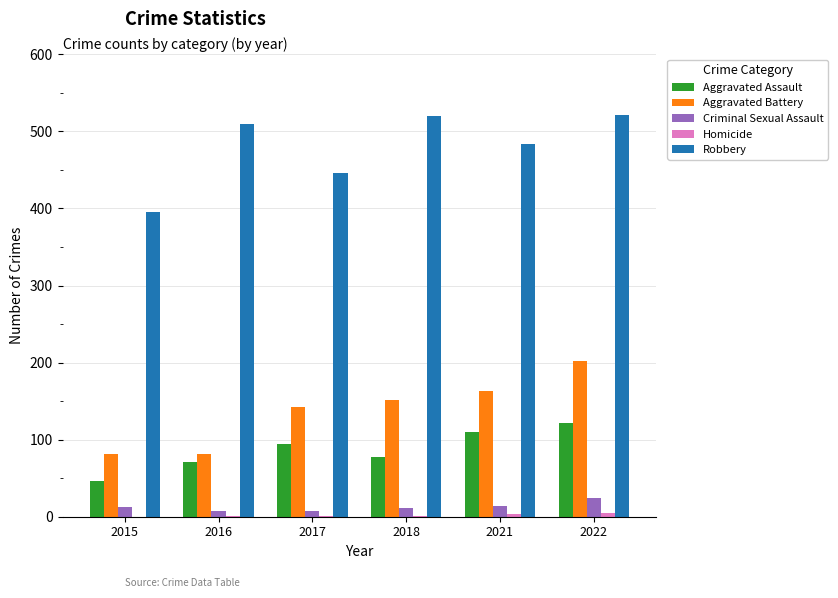

How many distinct data groups are displayed?

5